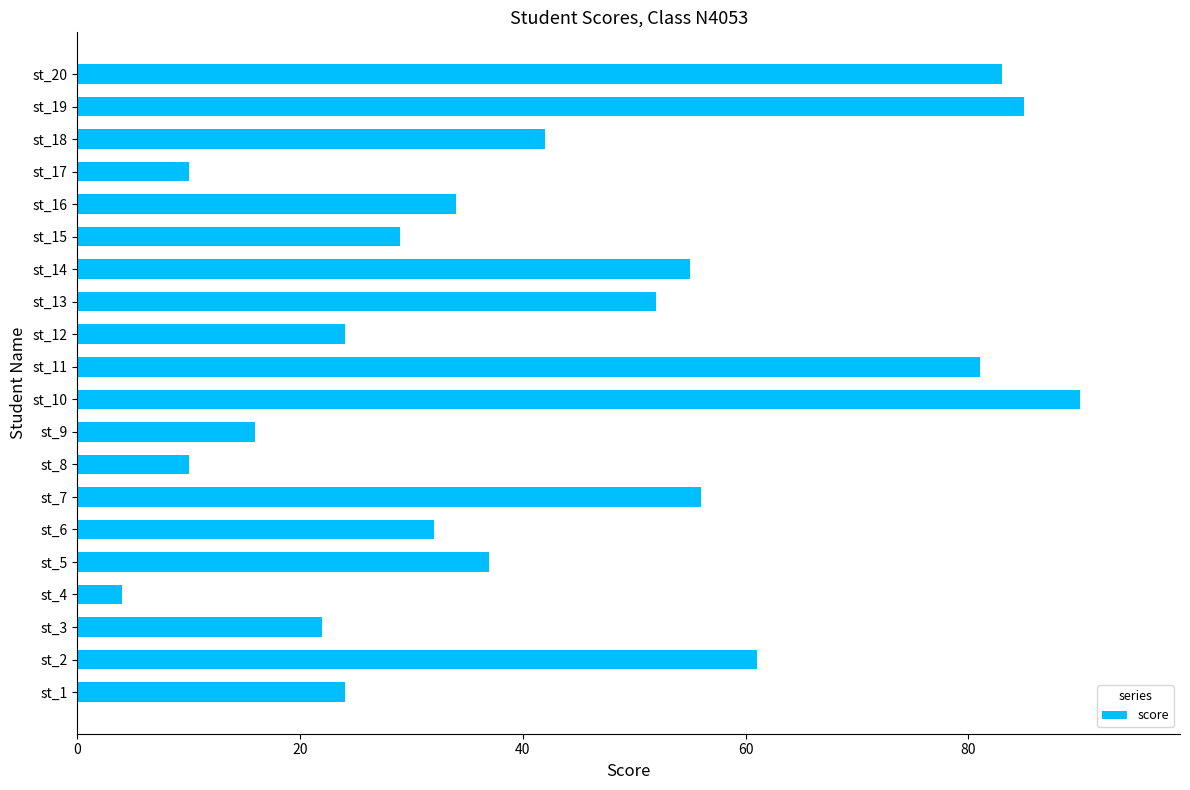

True or false: the data shows 56 at st_7.

True